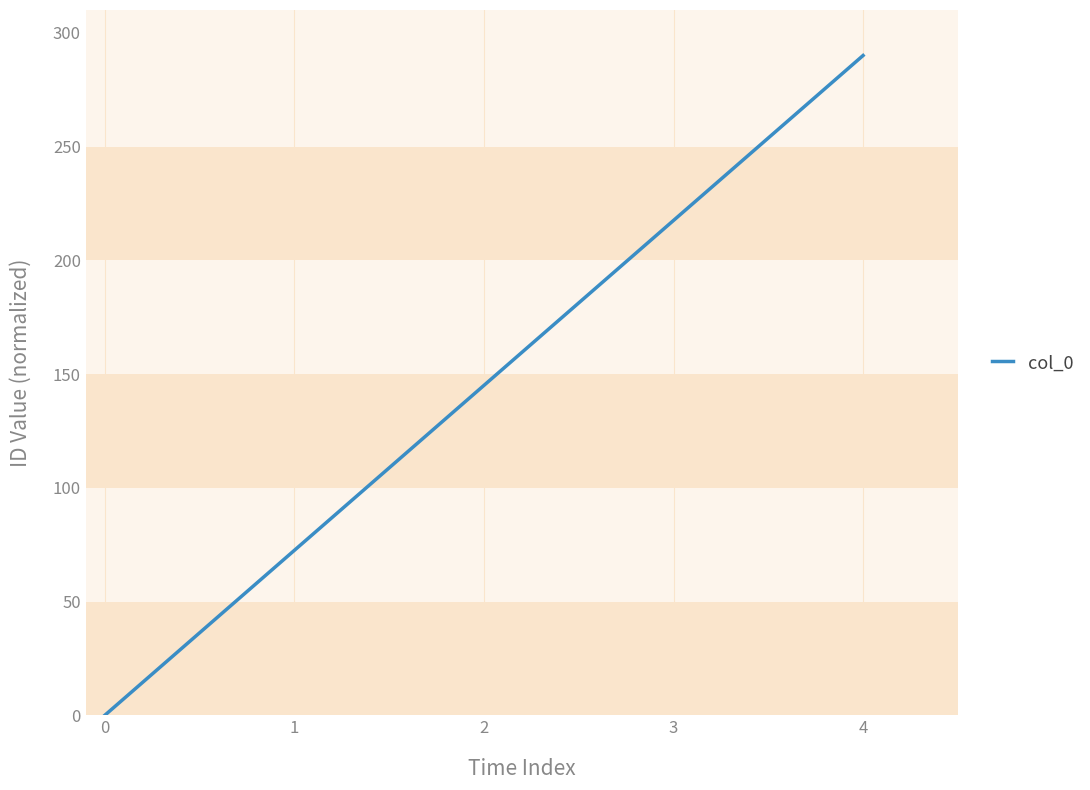

How many values are above zero?

4